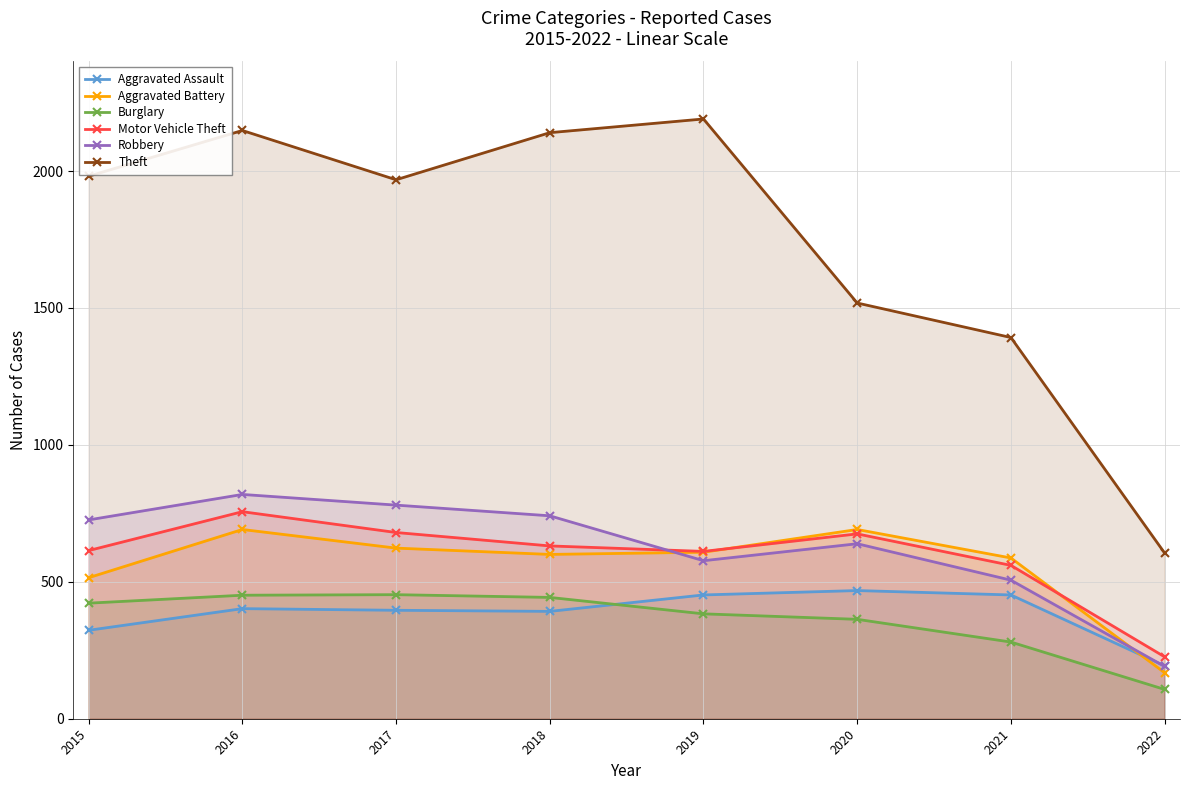

Reading left to right, transcribe all the data shown in this chart.

Aggravated Assault: 323	402	396	392	452	468	452	193
Aggravated Battery: 515	691	623	600	608	691	587	168
Burglary: 422	451	453	443	383	363	280	107
Motor Vehicle Theft: 614	756	680	631	611	675	560	226
Robbery: 726	819	780	741	577	639	506	191
Theft: 1981	2148	1968	2140	2190	1518	1392	605